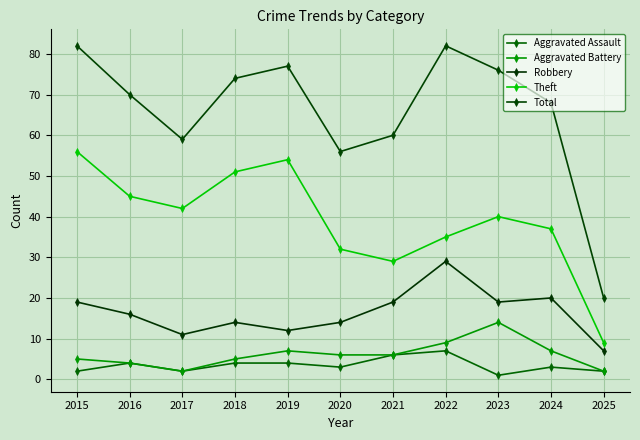

Reading left to right, list all the values displayed in this chart.

Aggravated Assault: 2015=2	2016=4	2017=2	2018=4	2019=4	2020=3	2021=6	2022=7	2023=1	2024=3	2025=2
Aggravated Battery: 2015=5	2016=4	2017=2	2018=5	2019=7	2020=6	2021=6	2022=9	2023=14	2024=7	2025=2
Robbery: 2015=19	2016=16	2017=11	2018=14	2019=12	2020=14	2021=19	2022=29	2023=19	2024=20	2025=7
Theft: 2015=56	2016=45	2017=42	2018=51	2019=54	2020=32	2021=29	2022=35	2023=40	2024=37	2025=9
Total: 2015=82	2016=70	2017=59	2018=74	2019=77	2020=56	2021=60	2022=82	2023=76	2024=68	2025=20